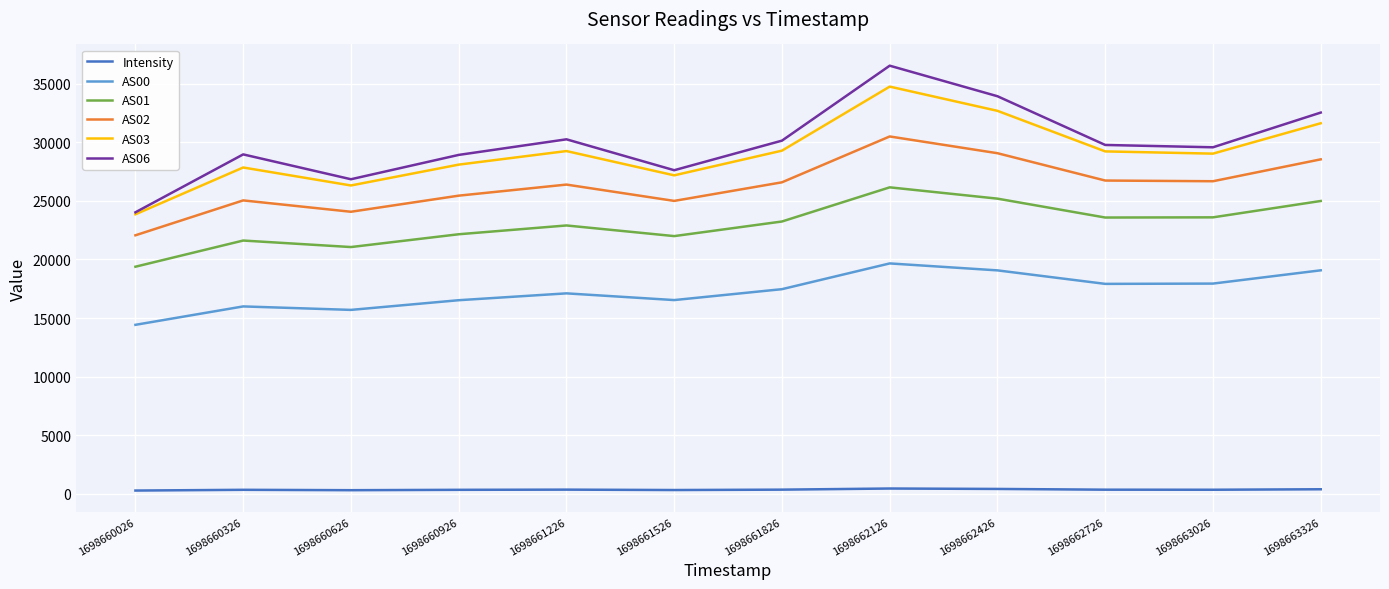

At which category is the sum across all series the highest?

1698662126